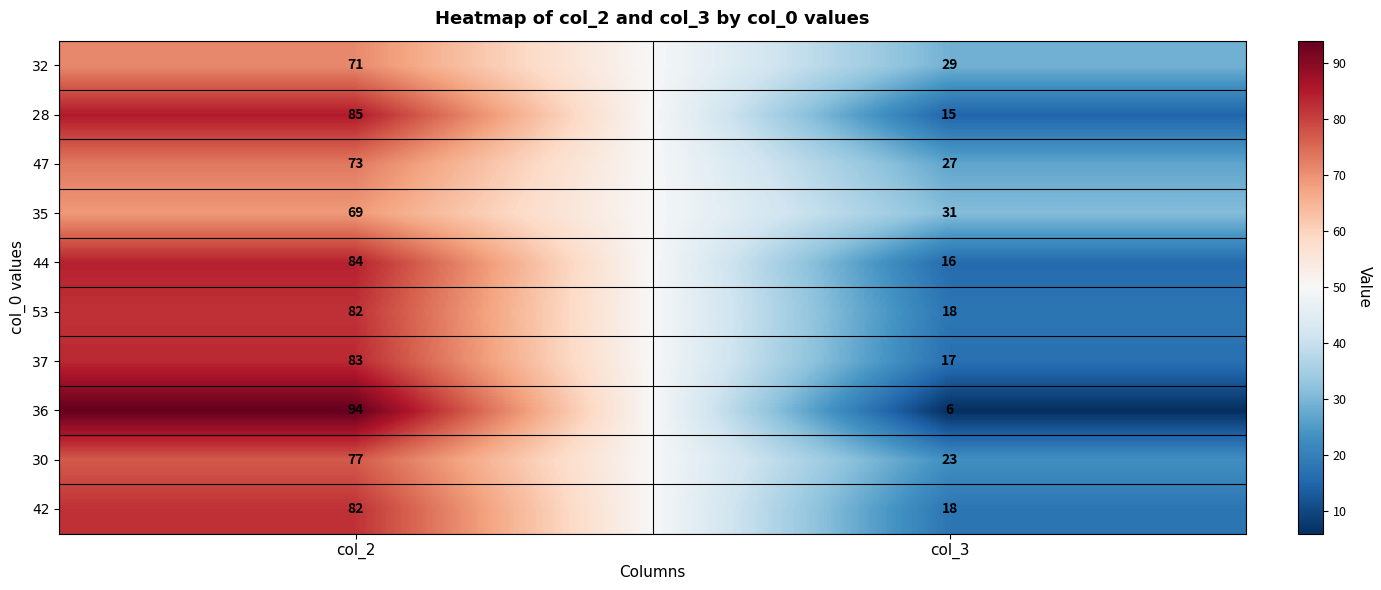

The value of 44 at col_3 is 16. True or false?

True